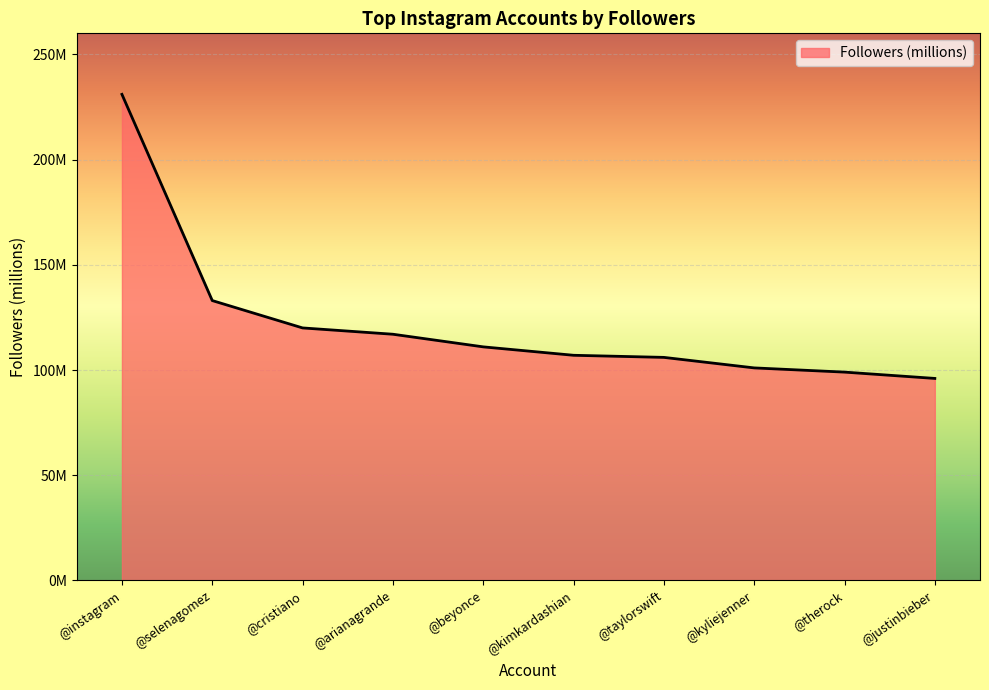

Does the chart have visible grid lines?

Yes